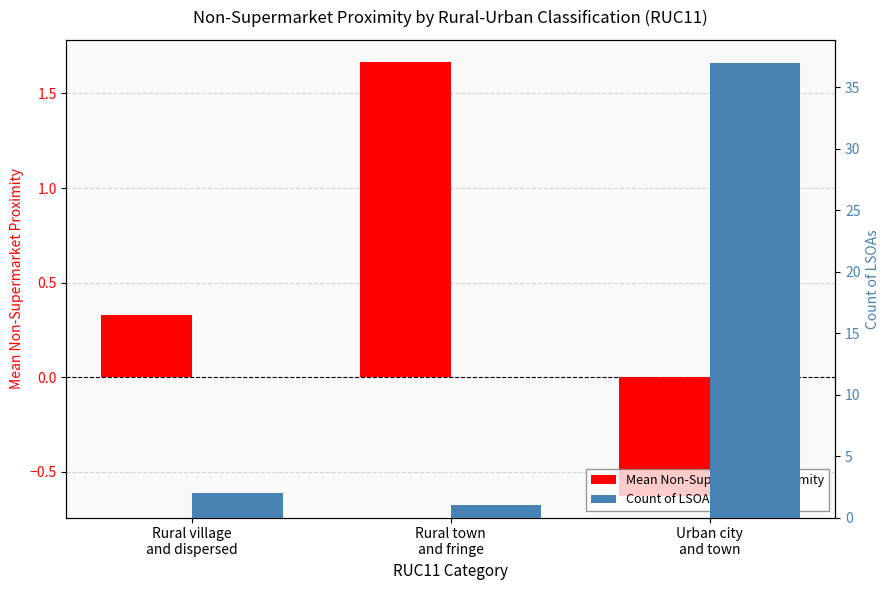

Is it true that Count of LSOAs equals 1.0 at Rural village
and dispersed?

False